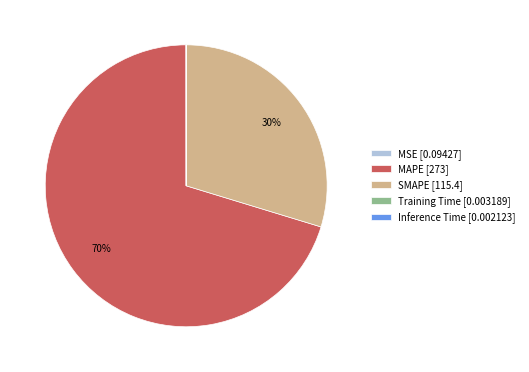

To the nearest percent, what is the difference between the largest and smallest slice percentages?

70%